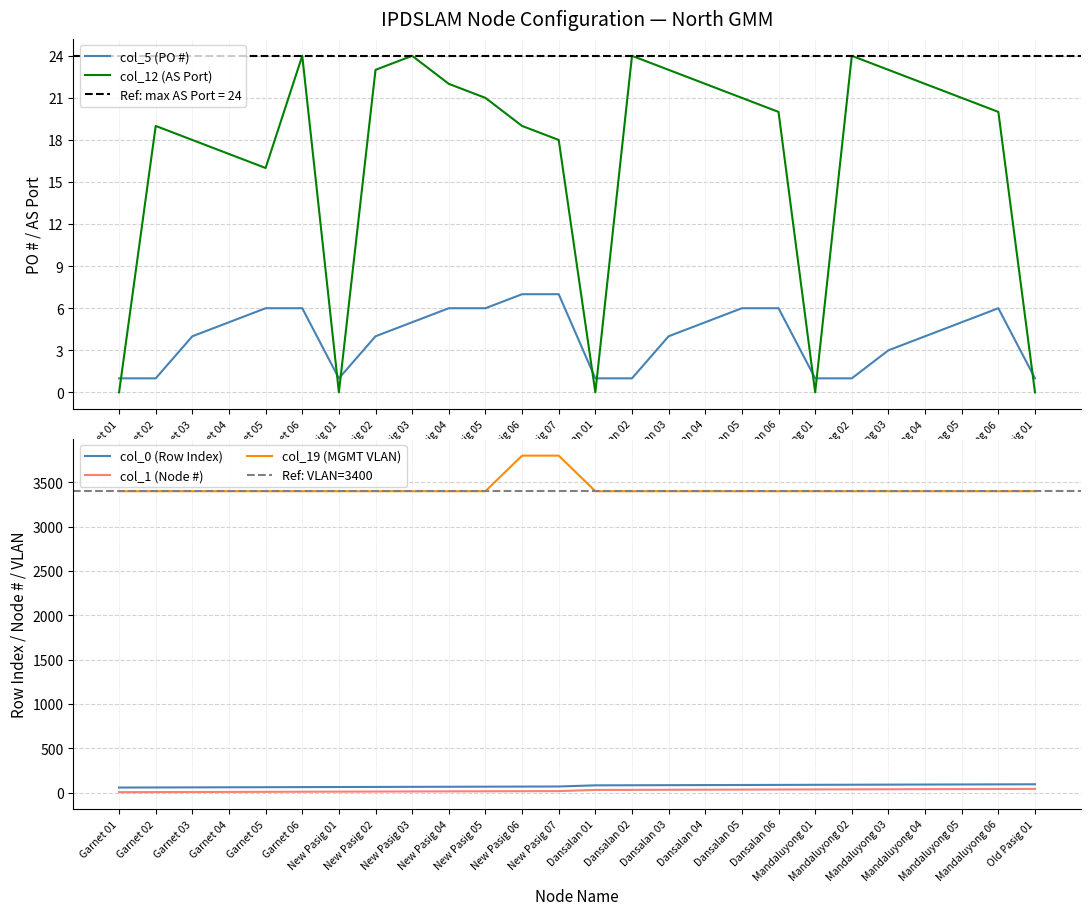

Where does the col_5 (PO #) series first go above 5?

Garnet 05